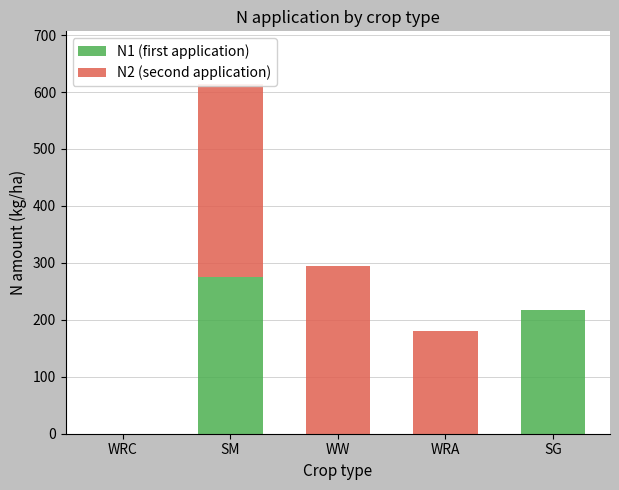

Between WW and WRA, which is larger?

WW